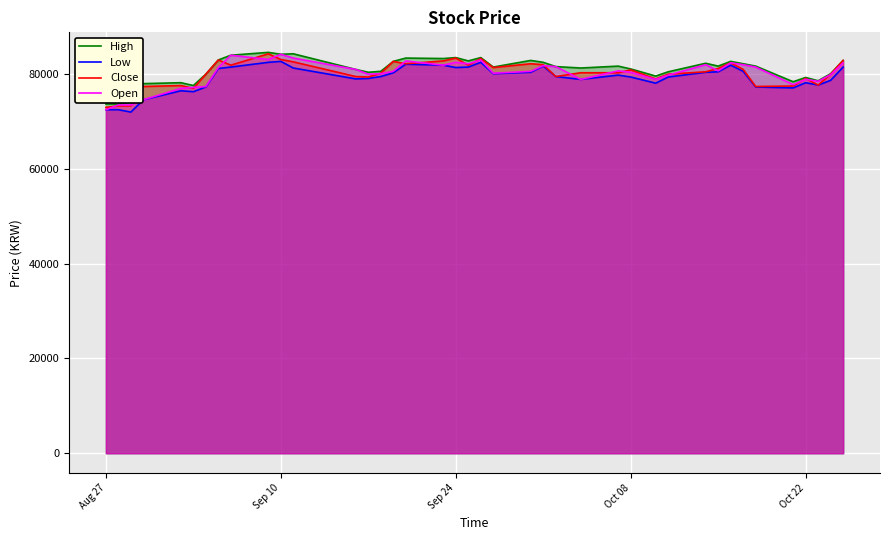

What is the lowest value of the Open series?

72500